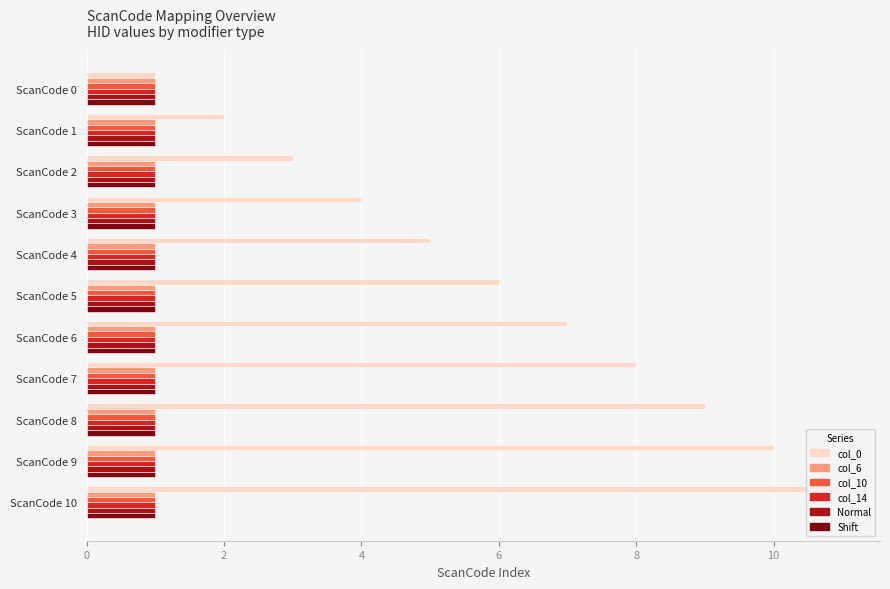

What are all the series names shown in the legend?

col_0, col_6, col_10, col_14, Normal, Shift